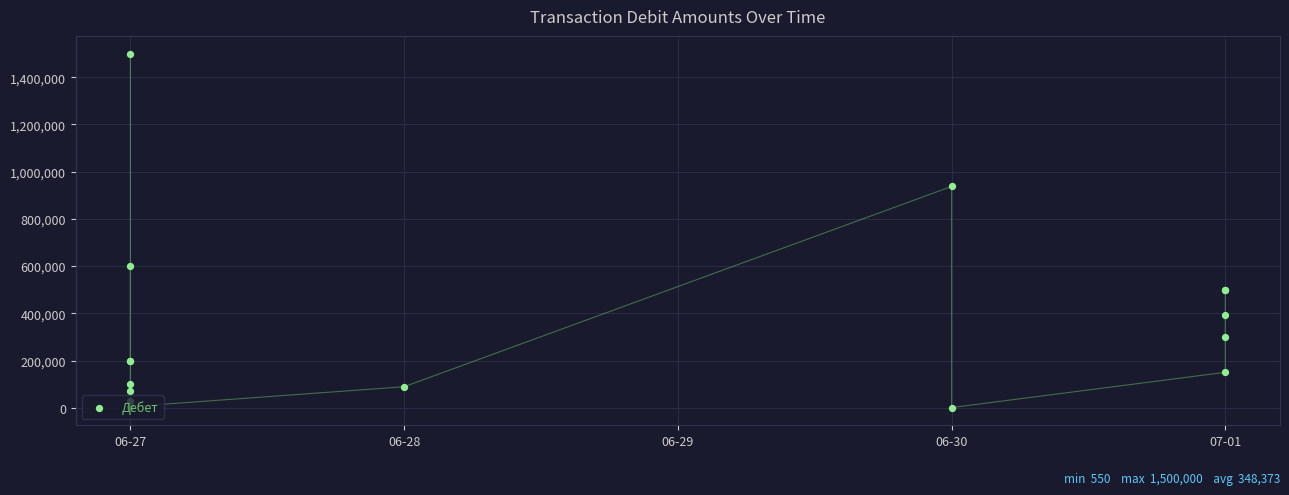

Which has a higher value, 06-27 or 06-27?

06-27